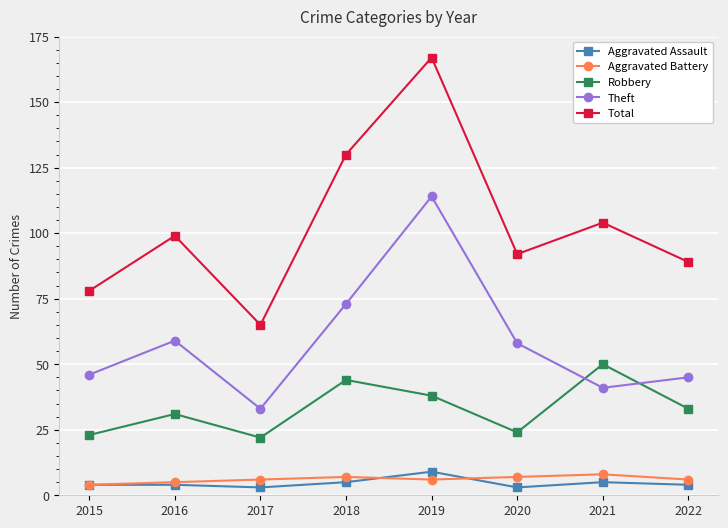

True or false: Theft and Aggravated Assault intersect in this chart.

False